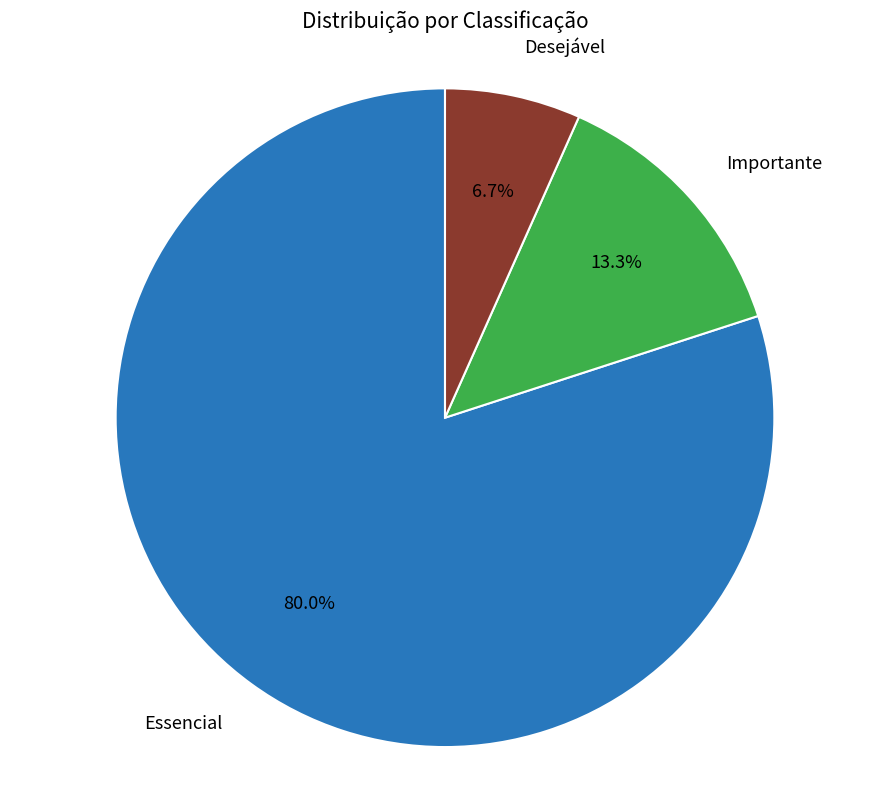

Does any single category account for the majority?

Yes